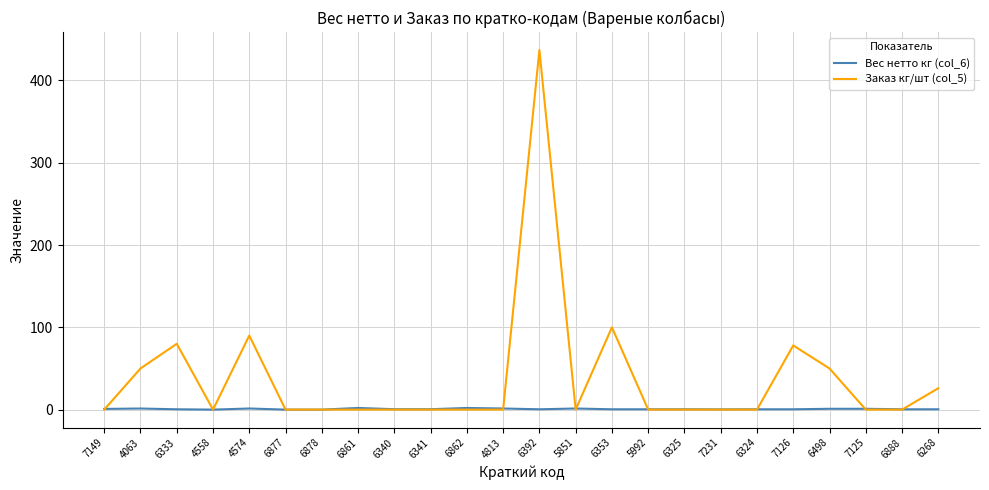

List the series in order of their peak value, highest first.

Заказ кг/шт (col_5), Вес нетто кг (col_6)